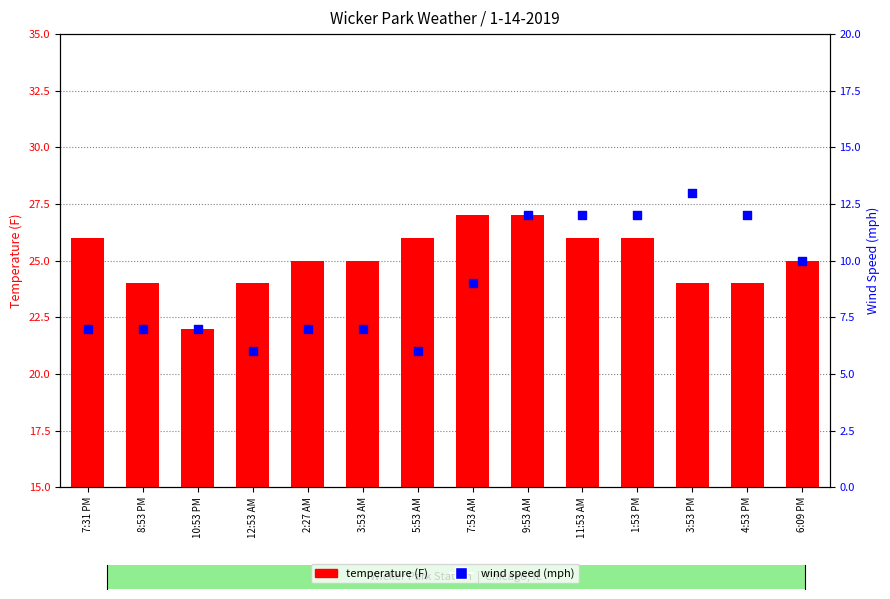

Which series reaches the maximum Y coordinate?

temperature (F)